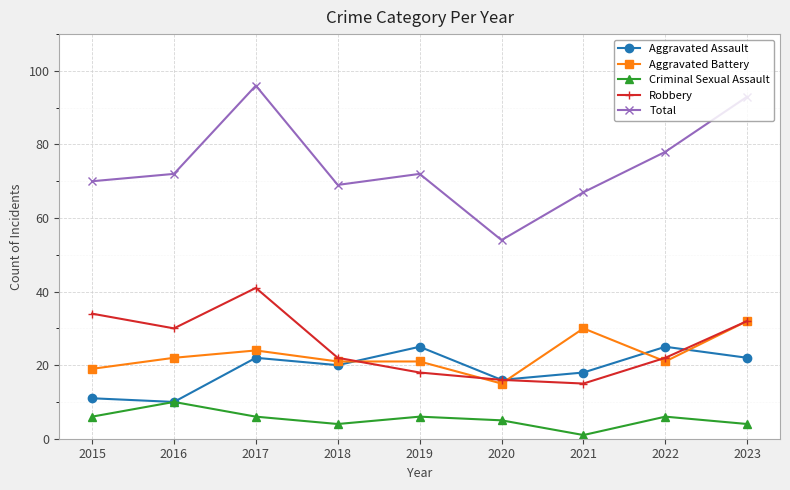

Where is the first local minimum for Criminal Sexual Assault?

2018